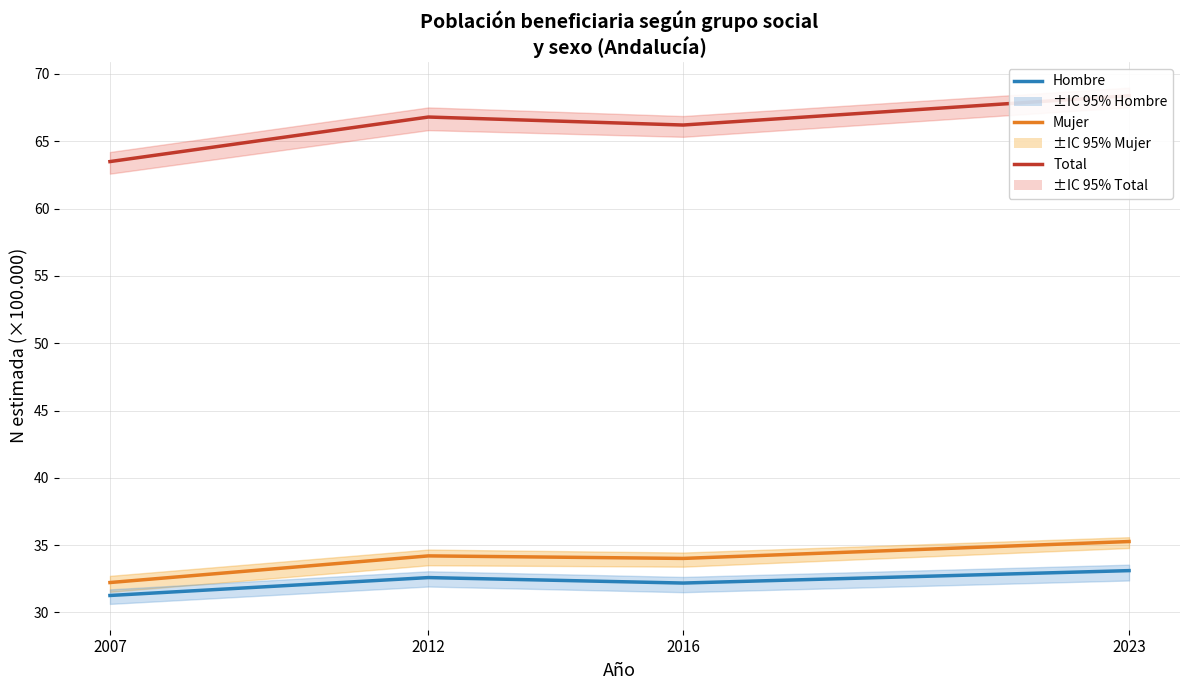

Where is Total nearest to the value 65?

2016